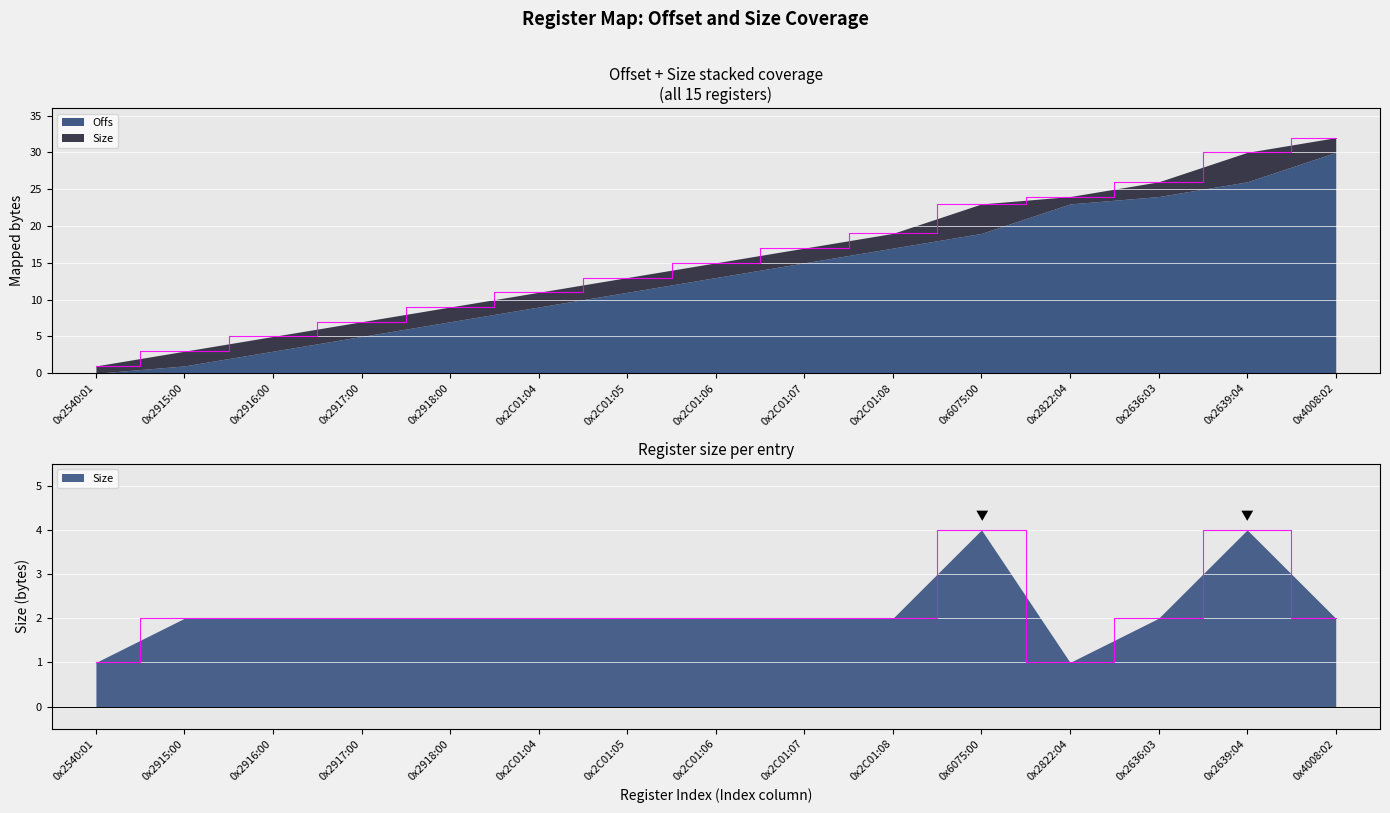

At which category does the chart reach its peak across all series?

0x4008:02